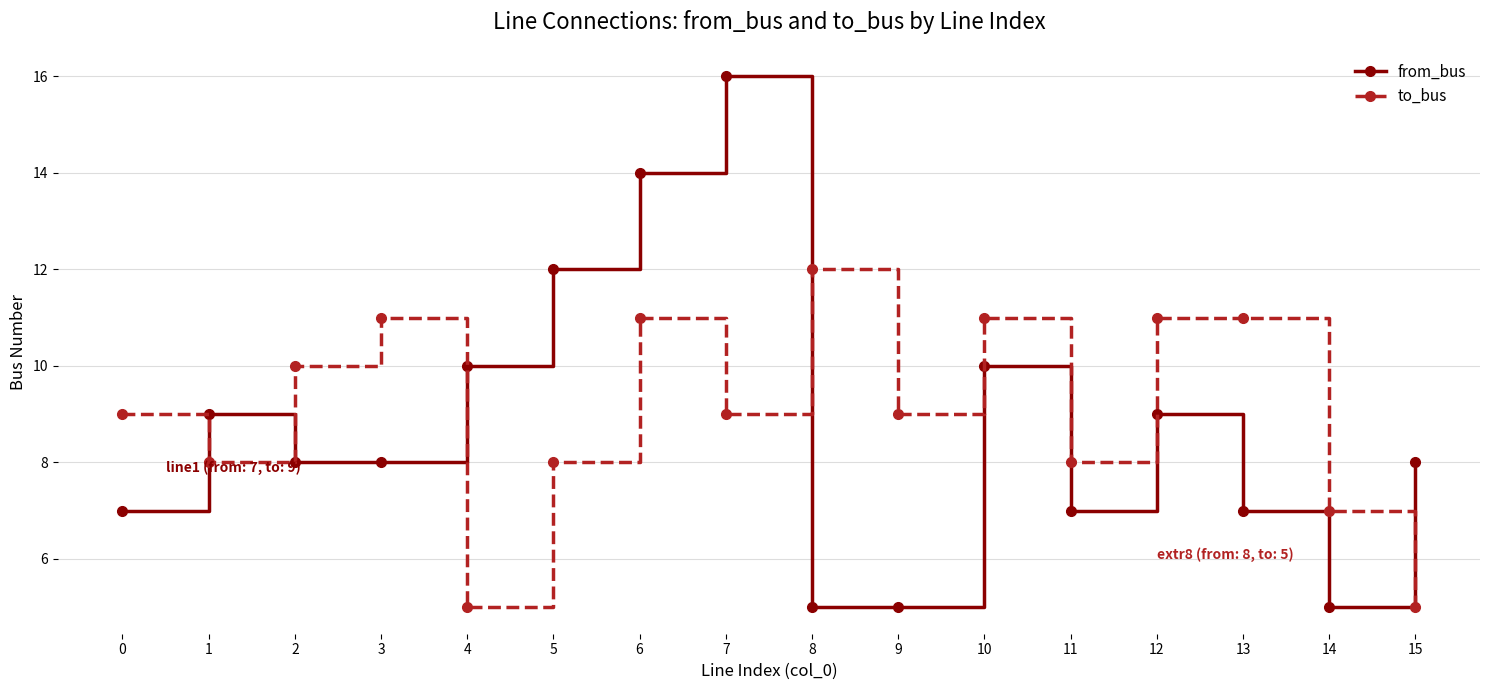

What is the smallest value displayed?

5